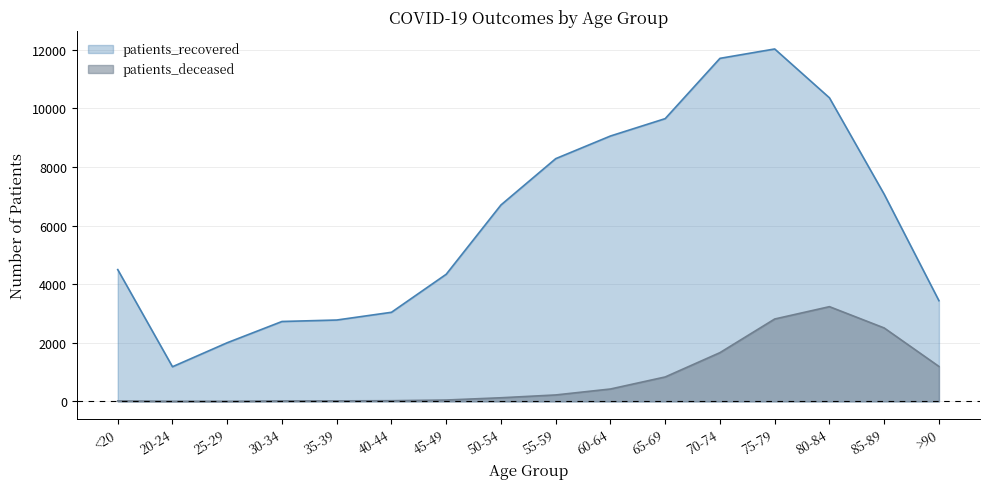

True or false: patients_deceased has more than 2 interior local peaks.

False